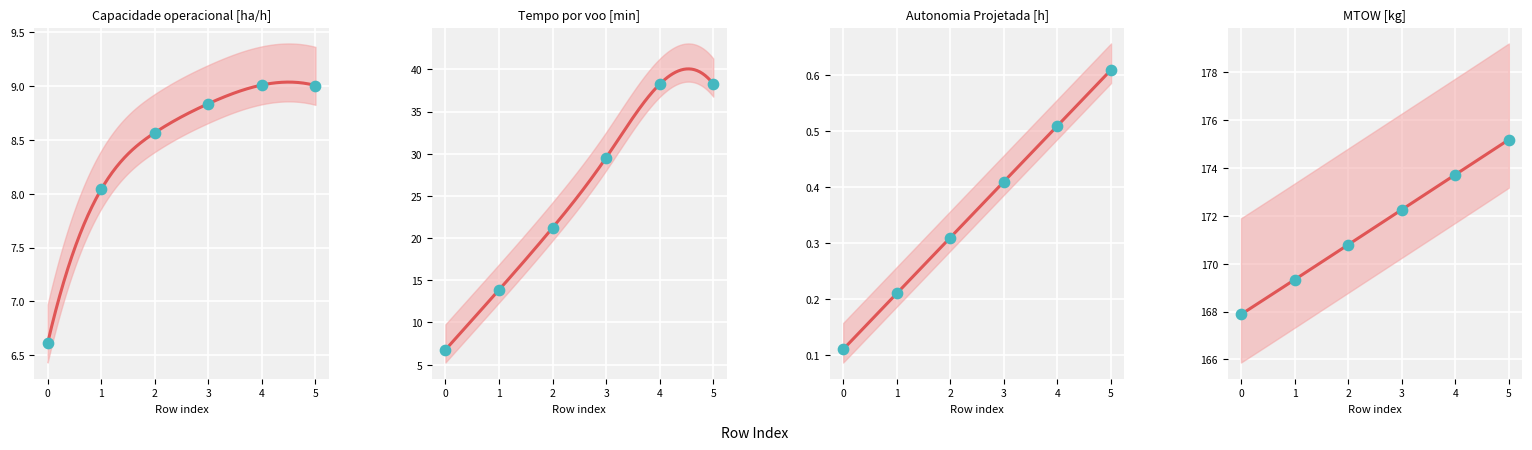

Which series has the widest spread of Y values?

Tempo por voo [min]